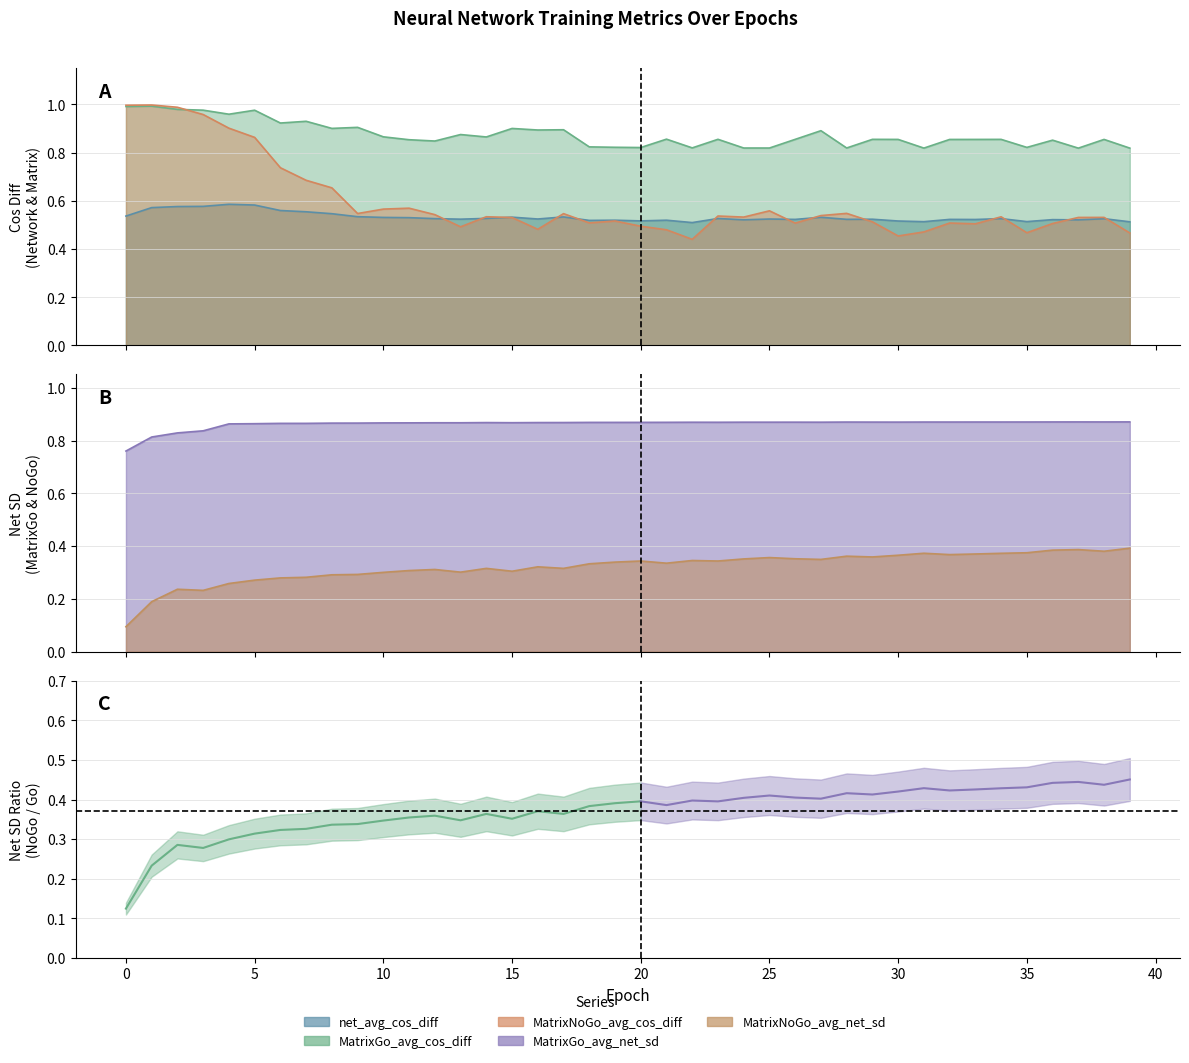

True or false: MatrixGo_avg_net_sd and net_avg_cos_diff intersect in this chart.

False